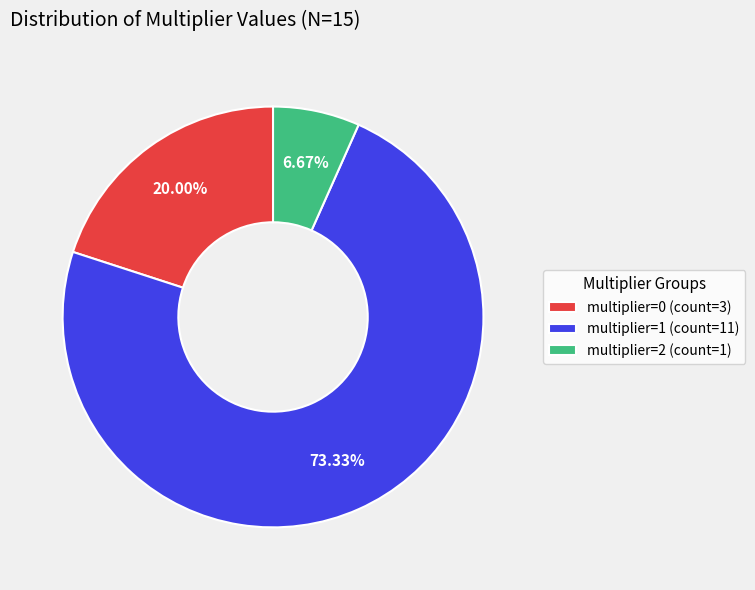

What is the ratio of the value at multiplier=0 (count=3) to the value at multiplier=1 (count=11)?

0.3